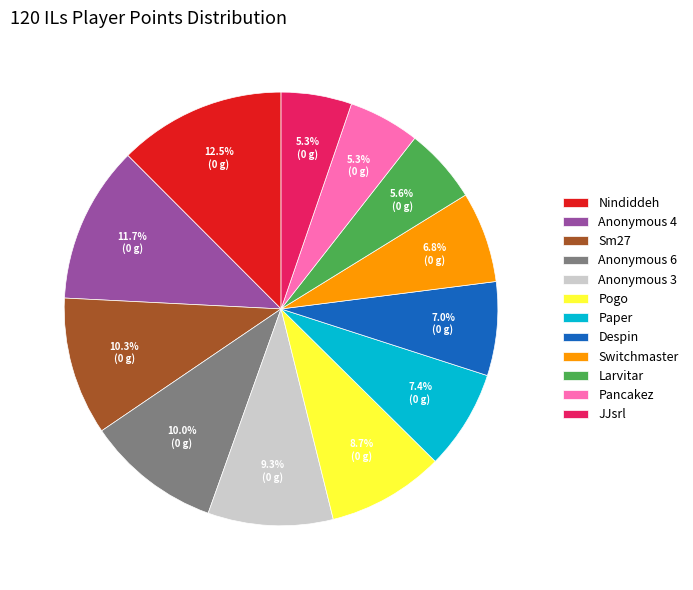

The Pancakez slice represents 5% of the pie. True or false?

True